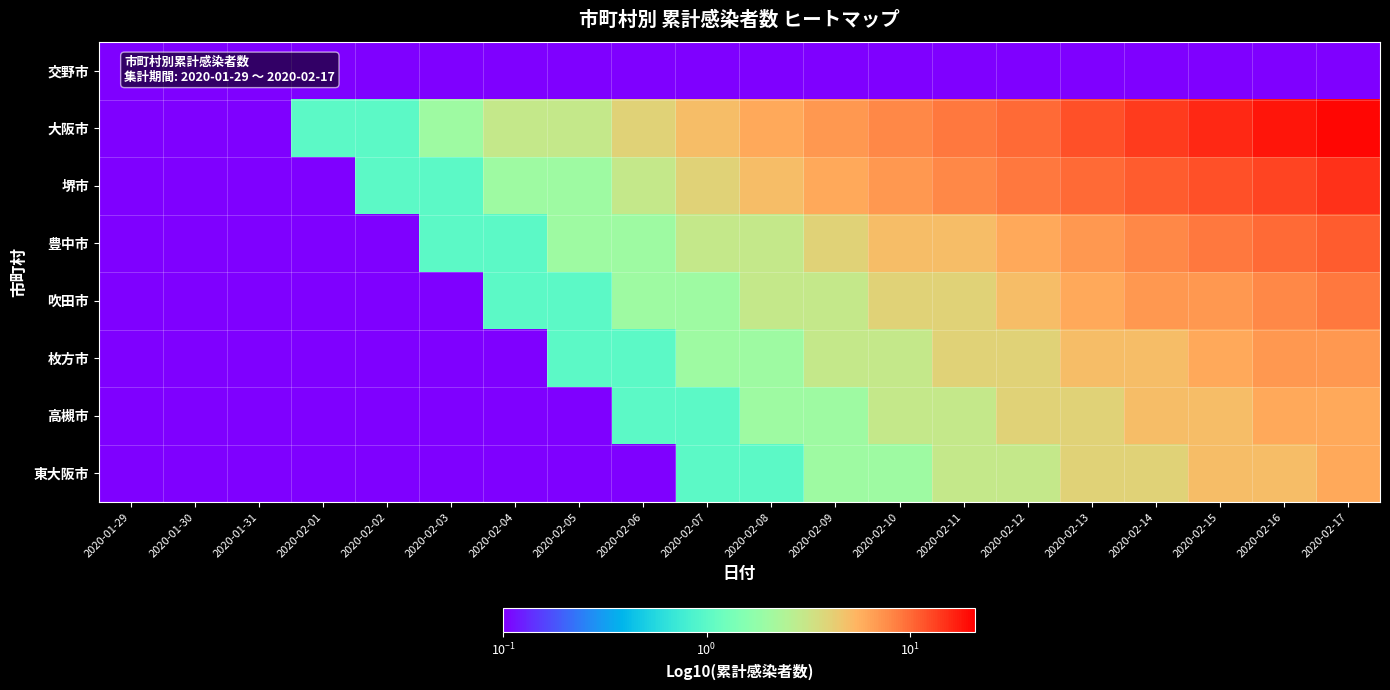

Which series has the widest spread of values?

大阪市